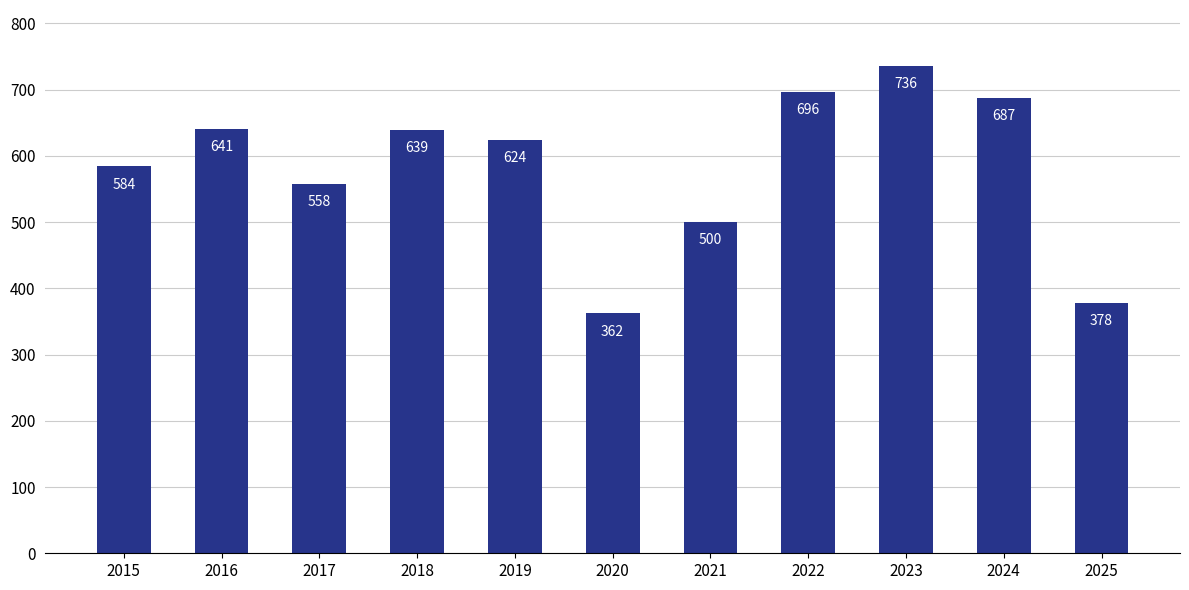

Reading right to left, what are all the values shown in this chart?

2025=378	2024=687	2023=736	2022=696	2021=500	2020=362	2019=624	2018=639	2017=558	2016=641	2015=584